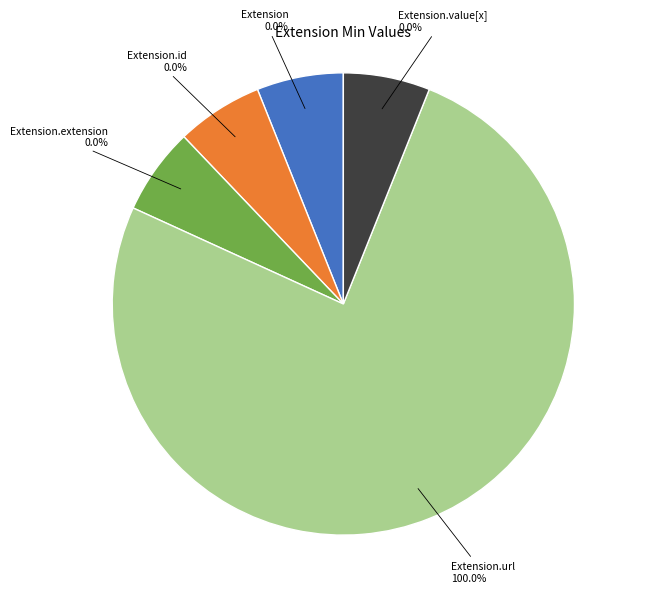

To the nearest percent, what is the difference between the Extension.url and Extension.id slice percentages?

100%